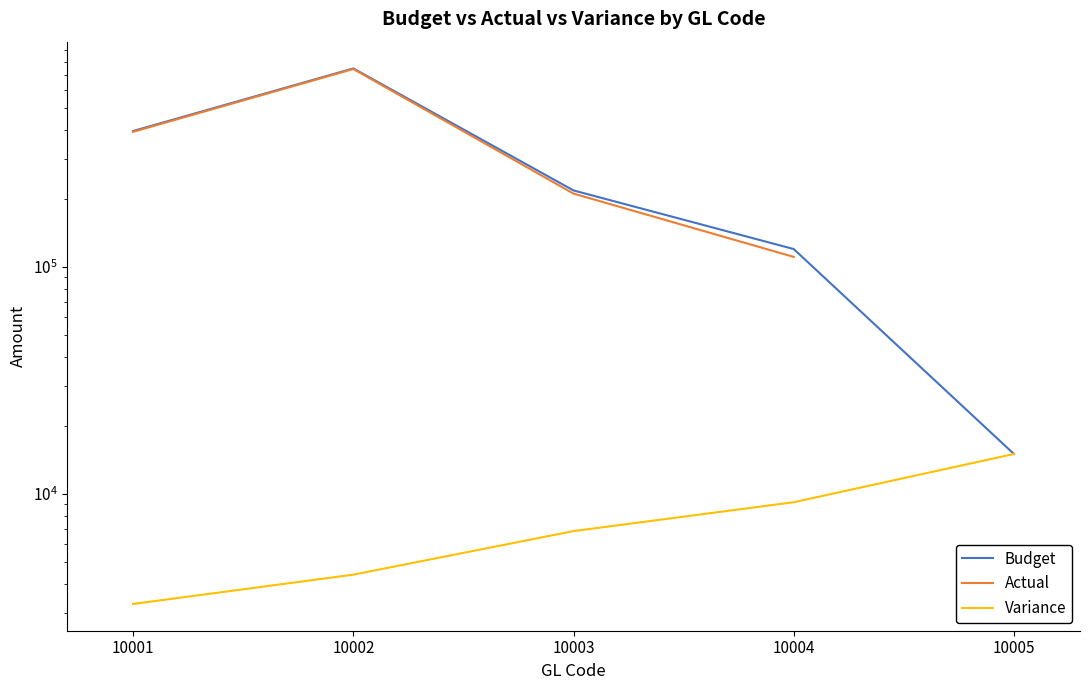

Which series has the largest range (max minus min)?

Budget